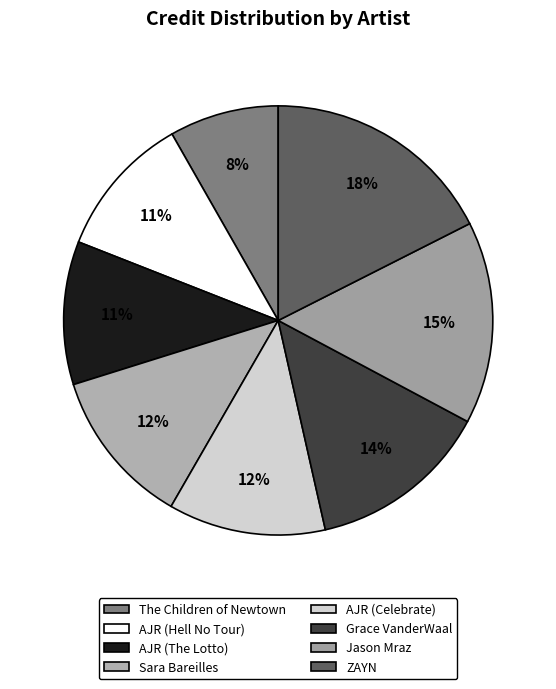

Which has a higher value, AJR (The Lotto) or AJR (Celebrate)?

AJR (Celebrate)